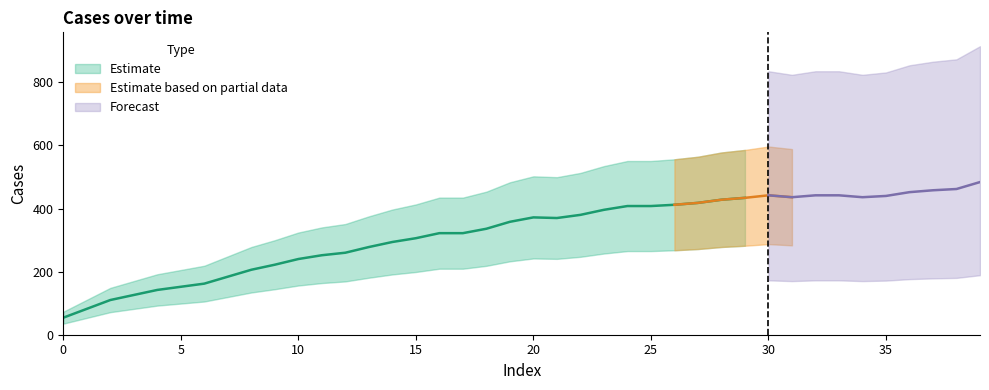

Is it true that the value at 29 is 97?

False